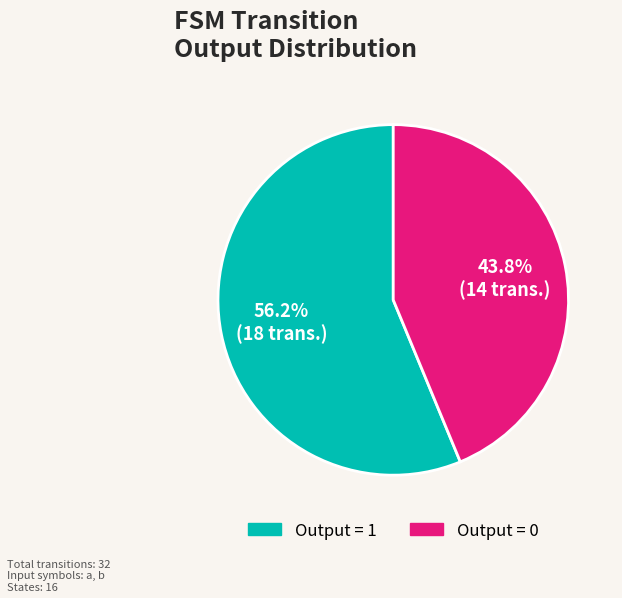

Is the sum of Output = 1 and Output = 0 greater than half?

Yes